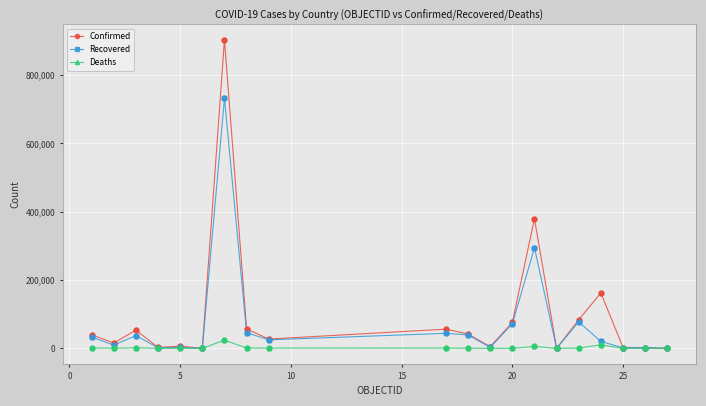

What are all the series names shown in the legend?

Confirmed, Recovered, Deaths